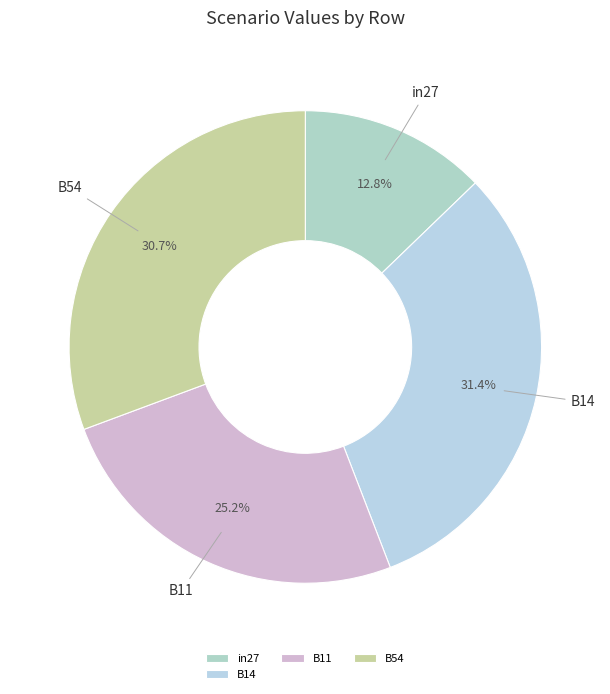

Which slice is the largest?

B14